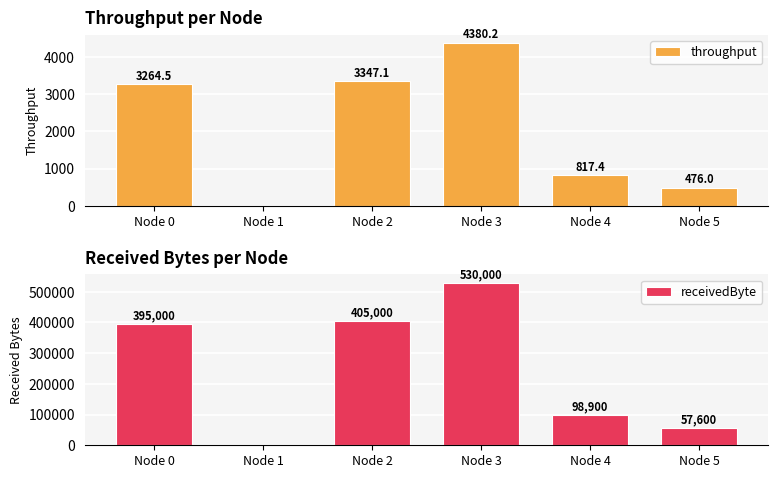

True or false: throughput has a value of 4380.2 at Node 3.

True